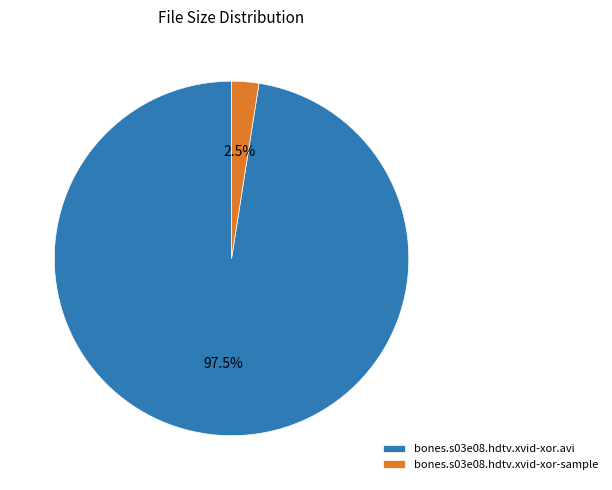

Which category has the biggest portion of the pie?

bones.s03e08.hdtv.xvid-xor.avi